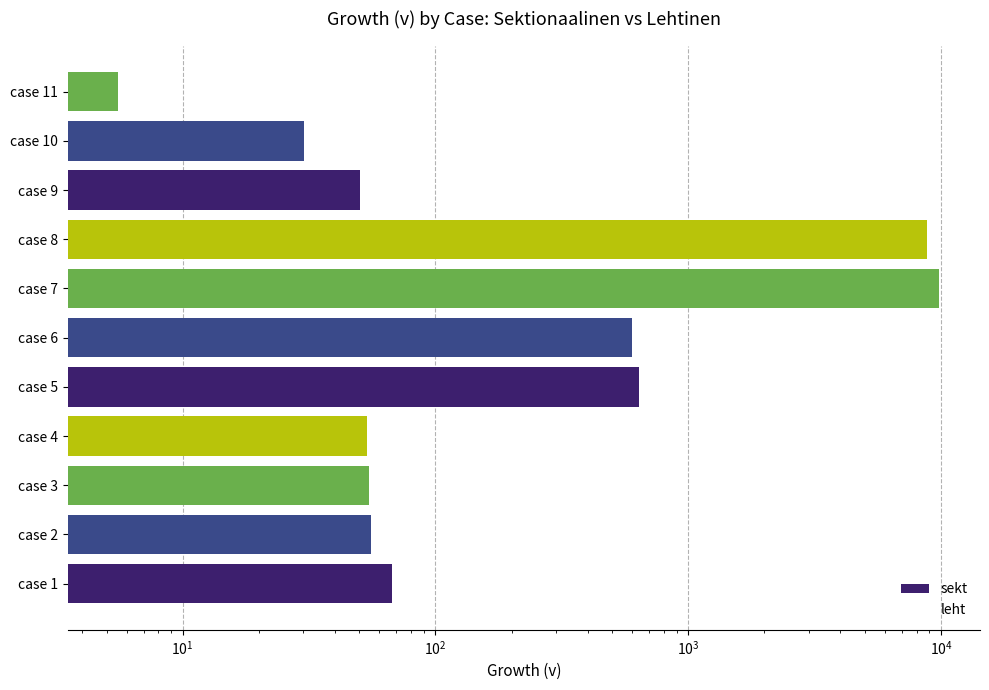

What are all the series names shown in the legend?

sekt, leht